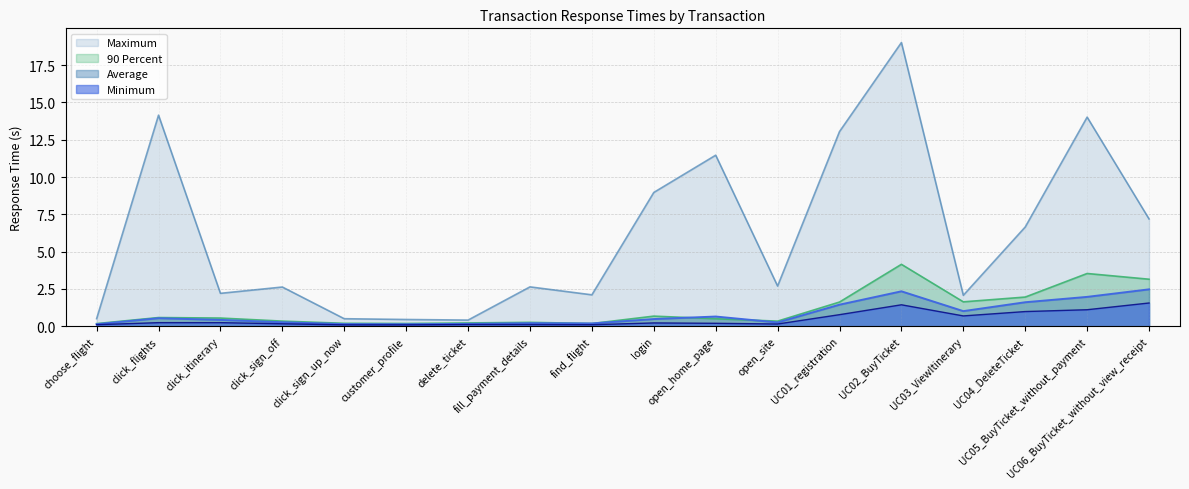

At which label does Average reach its minimum?

customer_profile